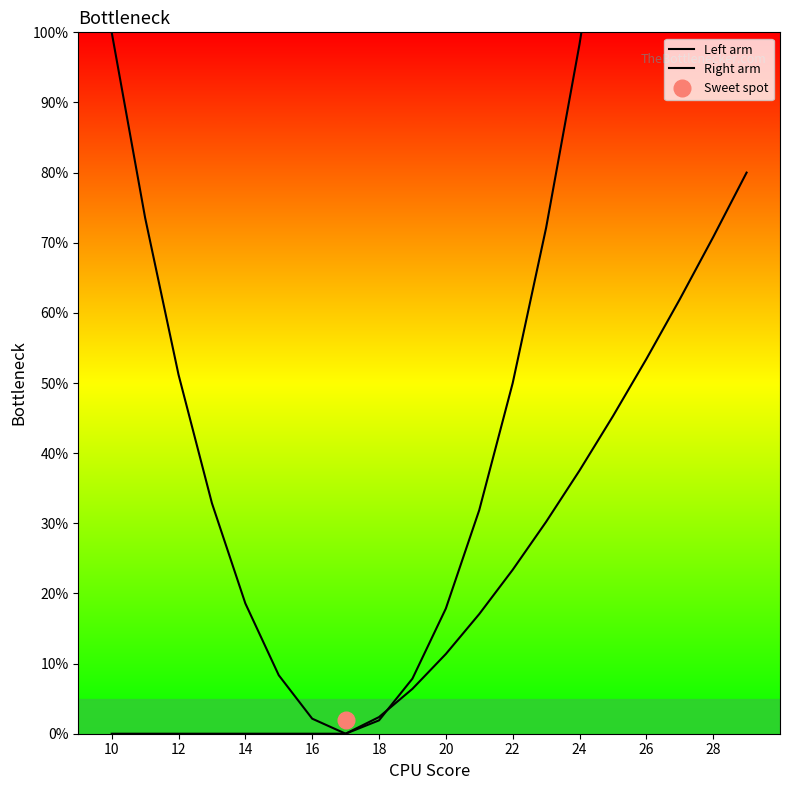

At how many categories does at least one series exceed 22?

13